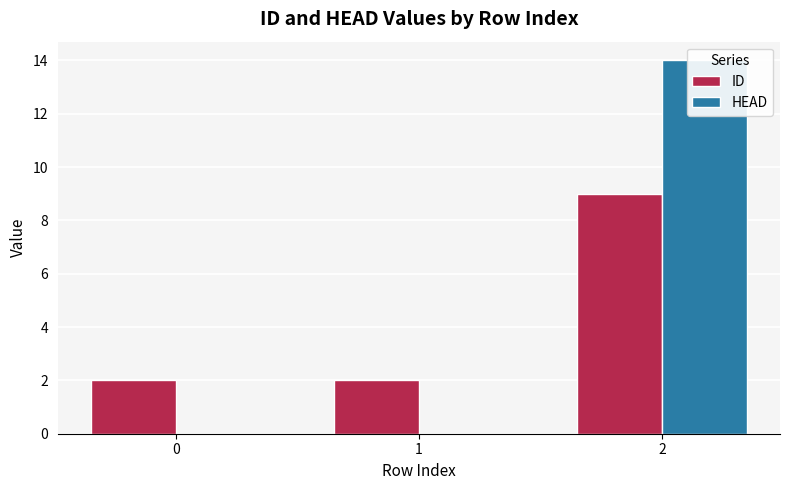

Which series has the widest spread of values?

HEAD